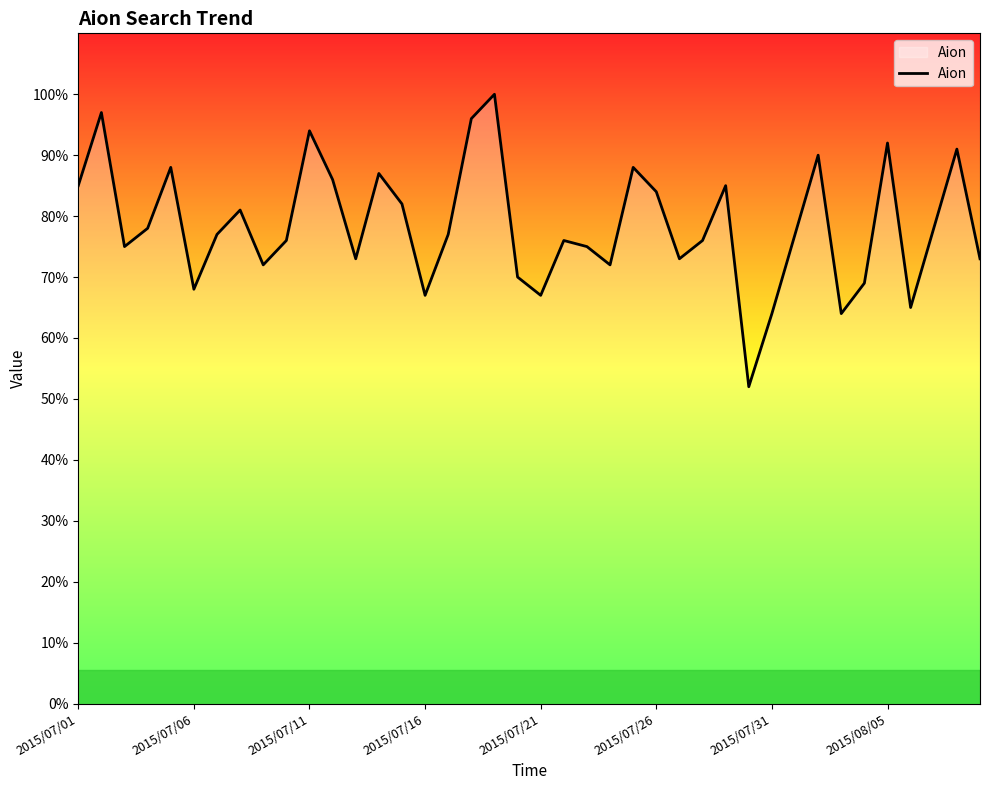

What is the maximum value shown in the chart?

100